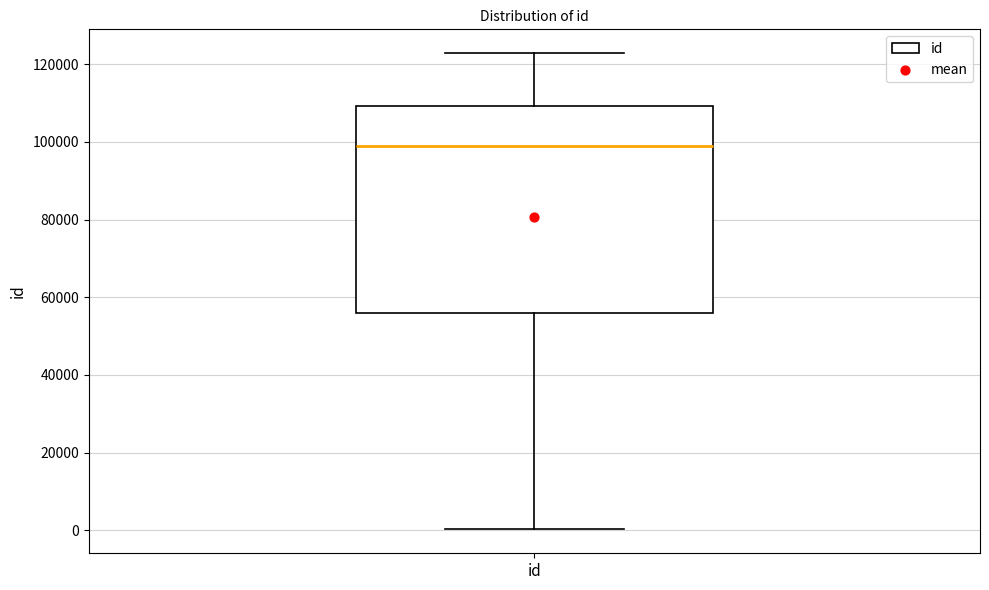

Where is the upper edge of the box for id on the y-axis? The values are not printed on the chart, so give them approximately, as read against the axis.

110000